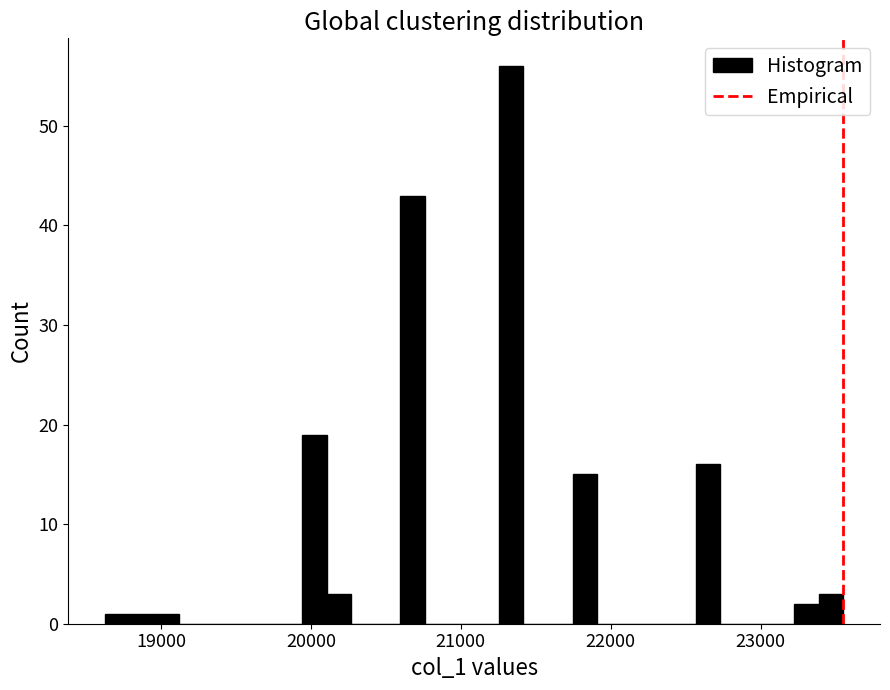

Read against the x-axis, roughly where is the centre of the tallest bar?

21300